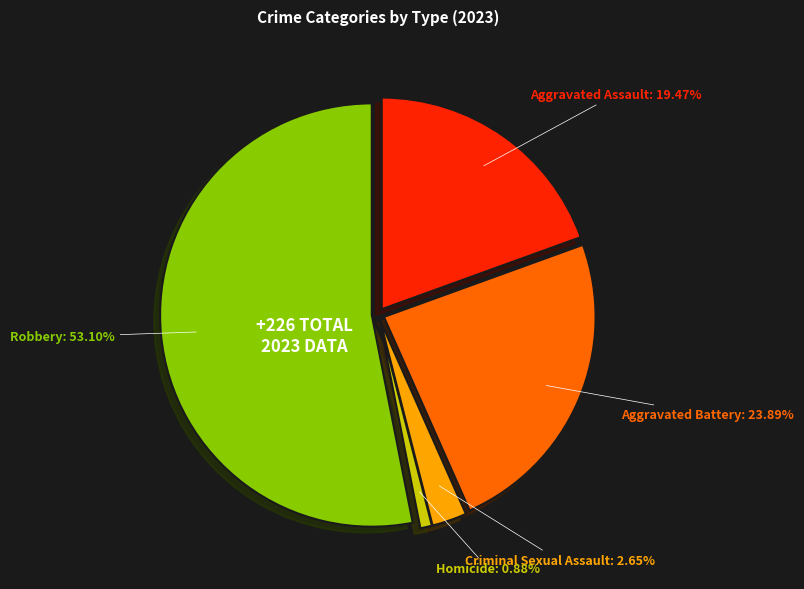

What percentage is the Criminal Sexual Assault slice, to the nearest percent?

3%